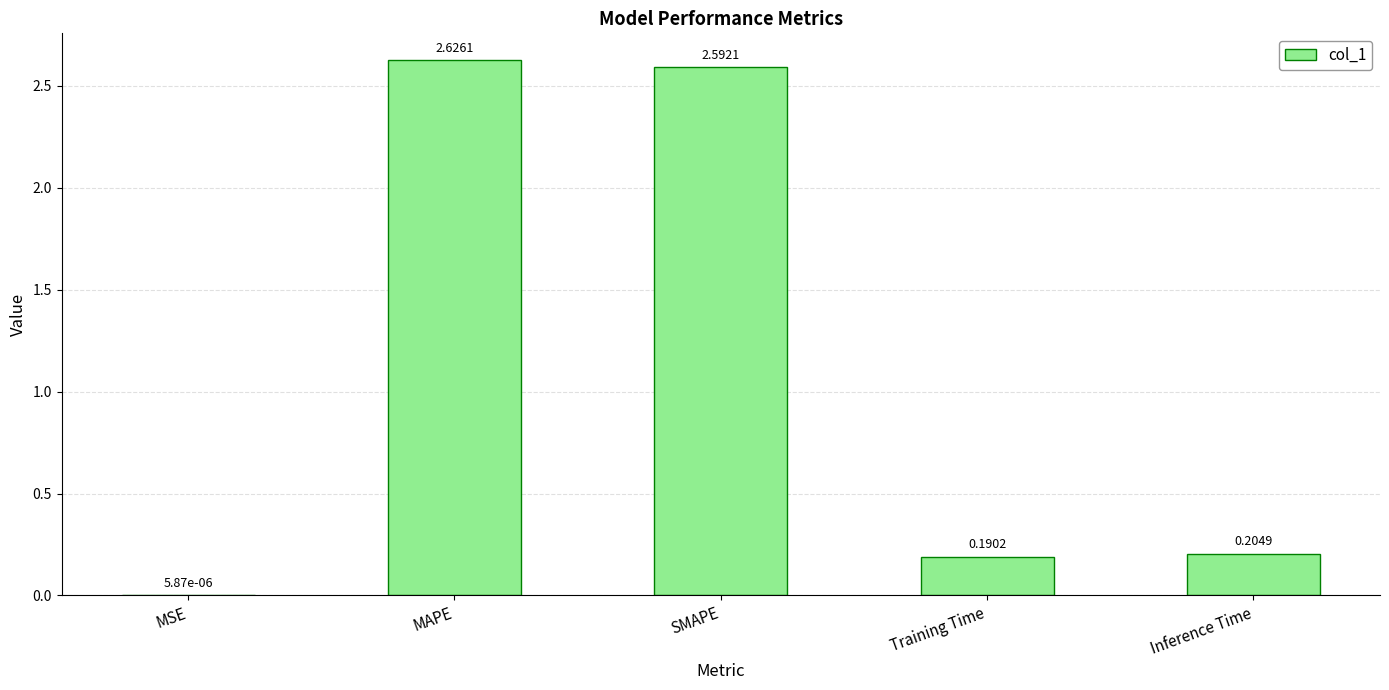

What is the sum of the values at MAPE and Inference Time?

2.8